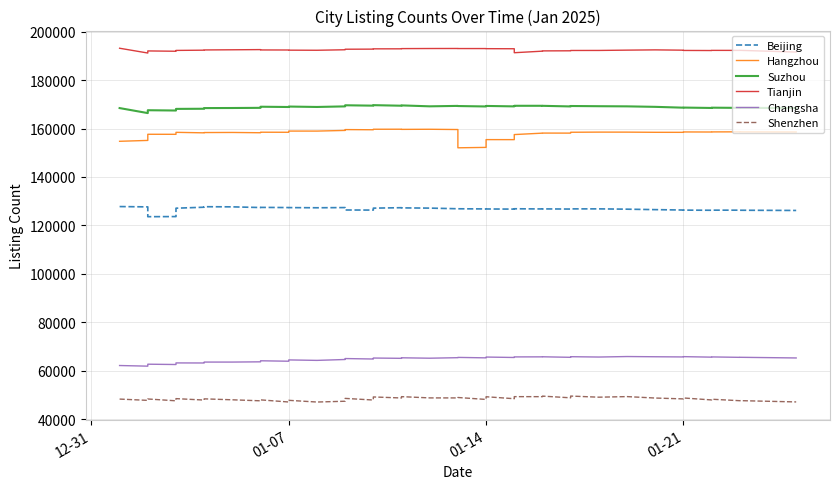

Does the chart display data point markers on the line(s)?

No